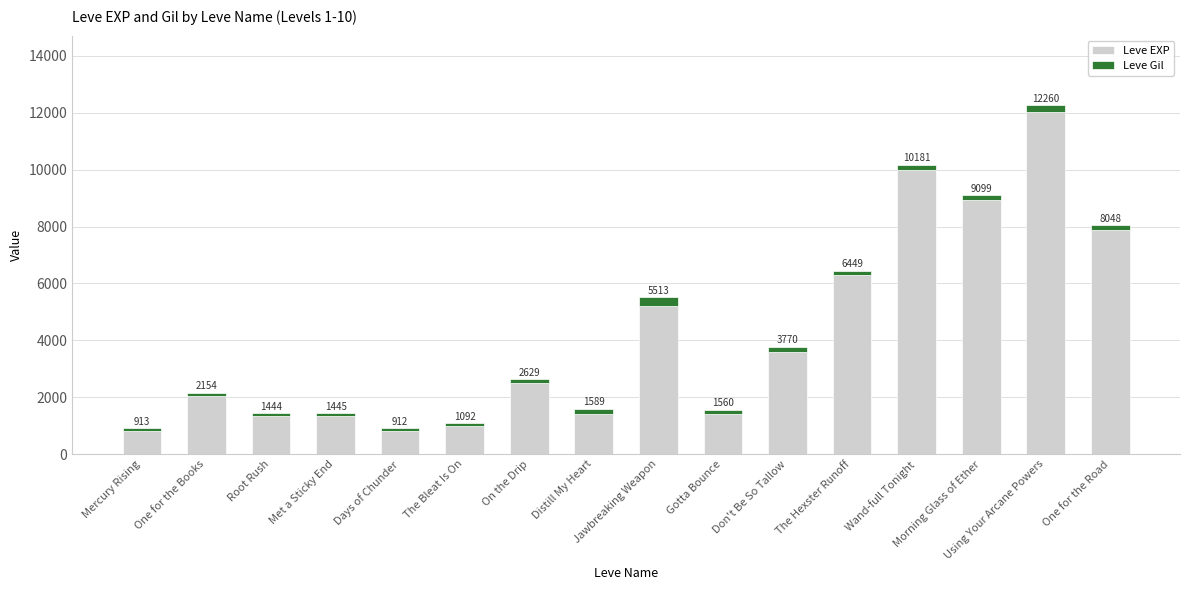

What is the minimum value for Leve EXP?

800